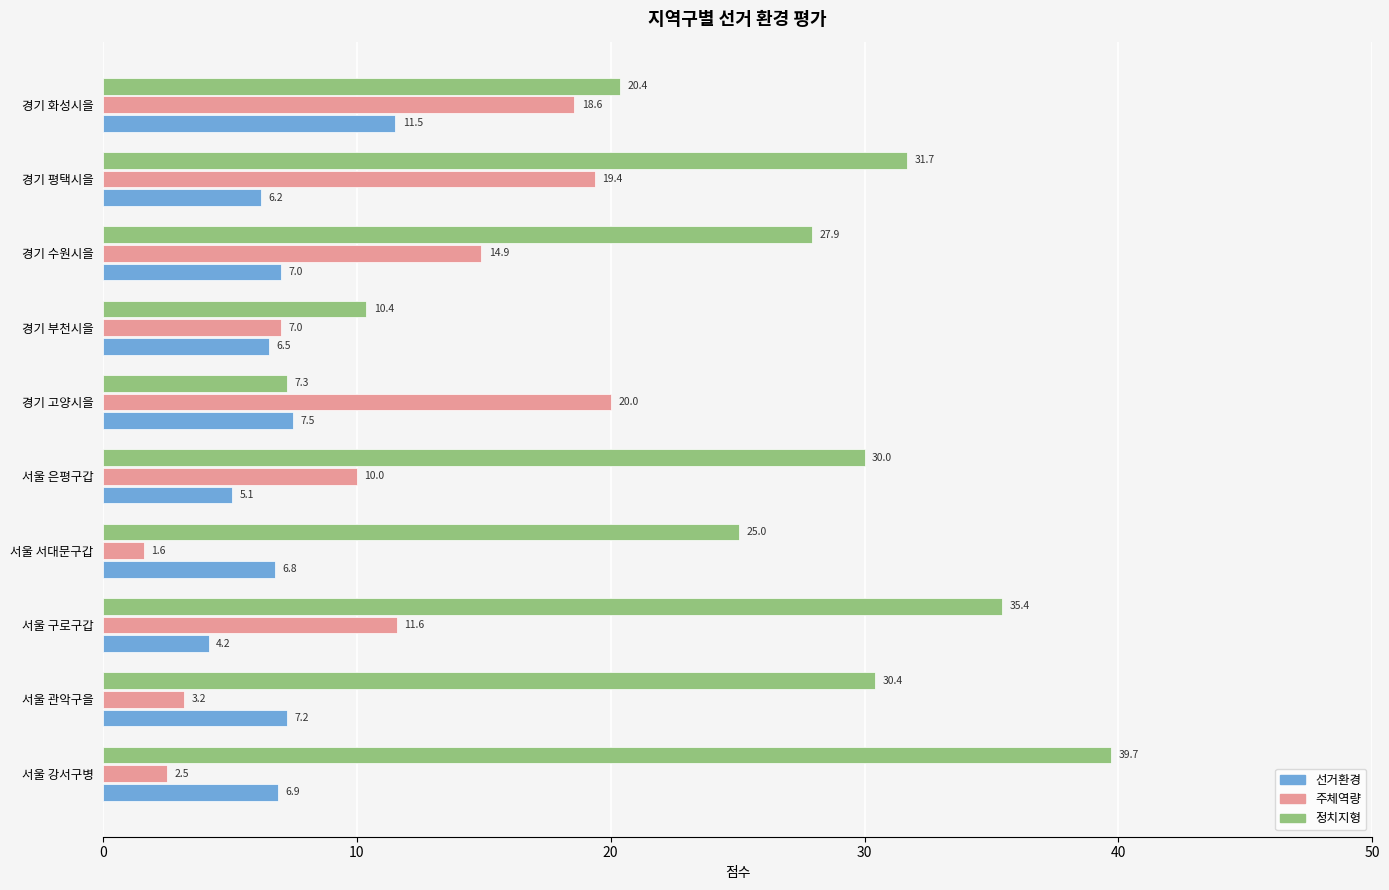

Is the value of 주체역량 at 서울 서대문구갑 greater than the value of 선거환경 at 경기 고양시을?

No